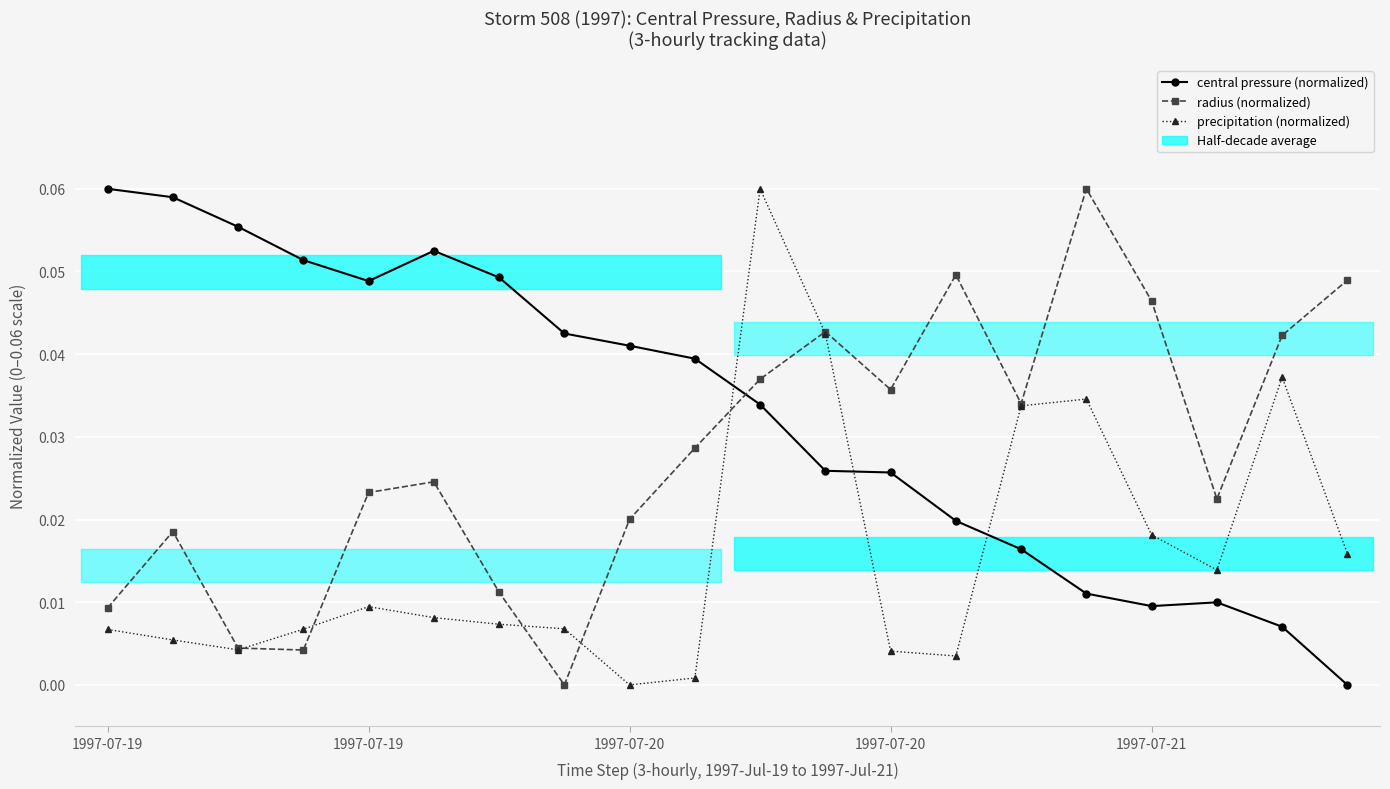

What is the difference between the maximum and second lowest values in the central pressure (normalized) series?

0.1